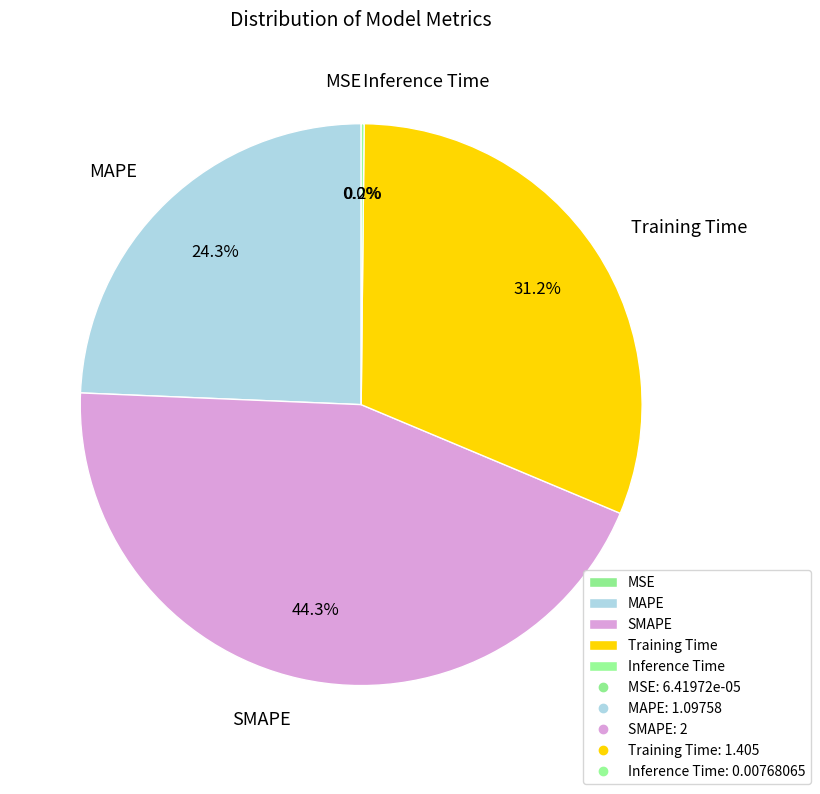

Which has a higher value, SMAPE or Training Time?

SMAPE